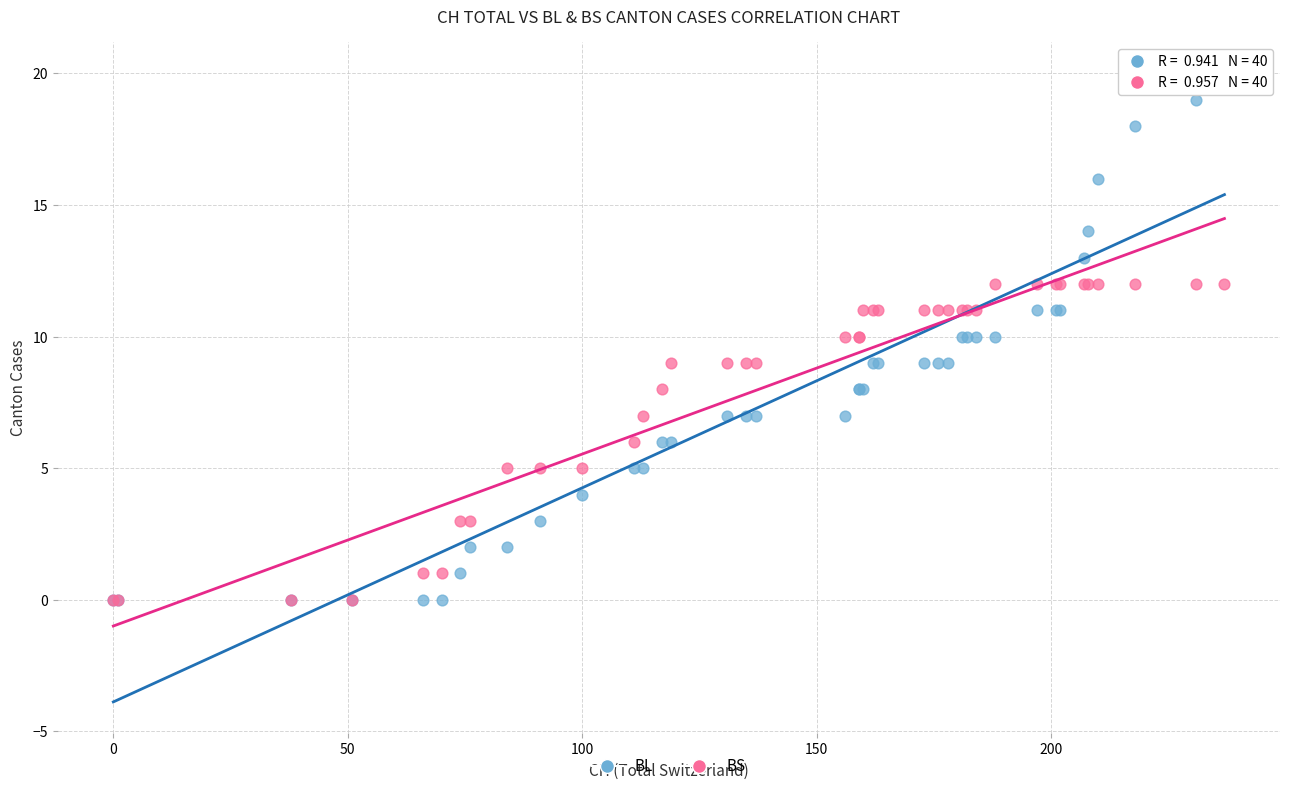

Which series has the largest Y range (max minus min)?

BL